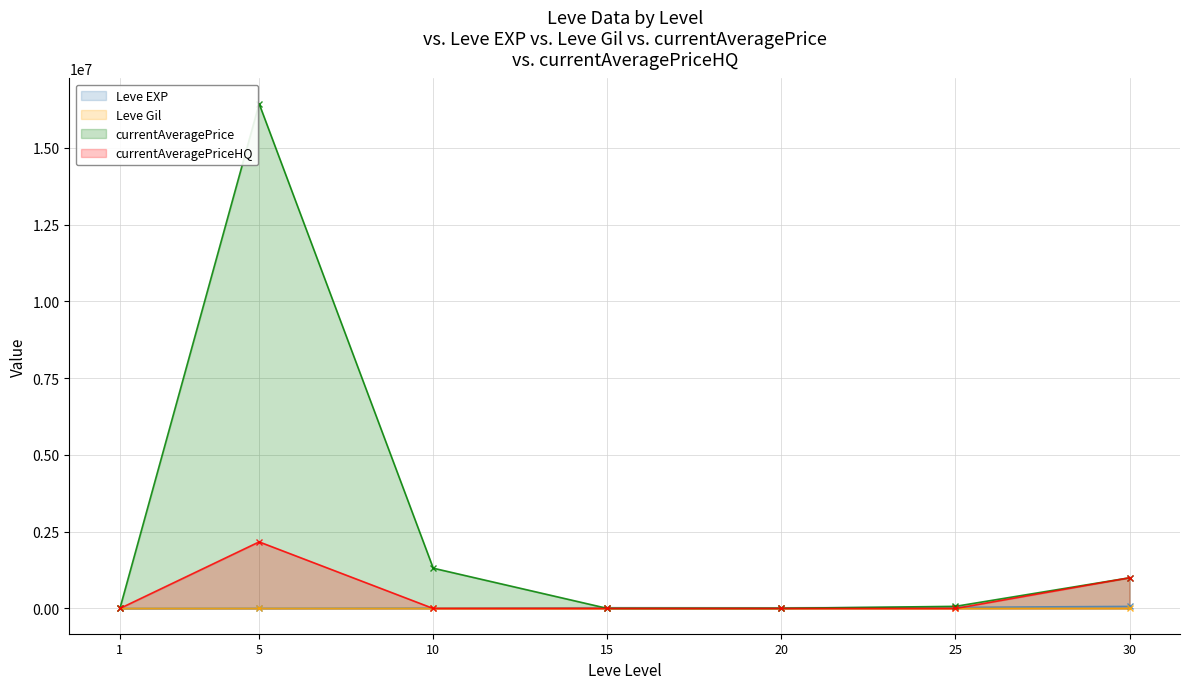

Reading left to right, extract all data points from this chart.

Leve EXP: 1=630	5=3600	10=9990	15=24790	20=21600	25=36390	30=67730
Leve Gil: 1=113	5=139	10=293	15=529	20=290	25=485	30=463
currentAveragePrice: 1=125	5=16441928	10=1312500	15=3000	20=4007	25=69696	30=1000013
currentAveragePriceHQ: 1=106	5=2169201	10=0	15=0	20=0	25=0	30=1000013